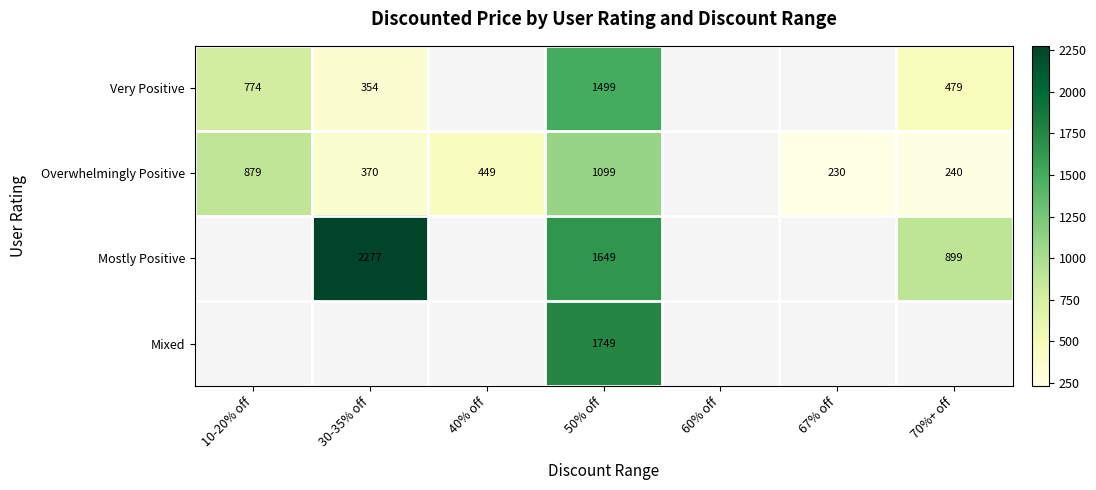

The value of Mostly Positive at 50% off is 931. True or false?

False